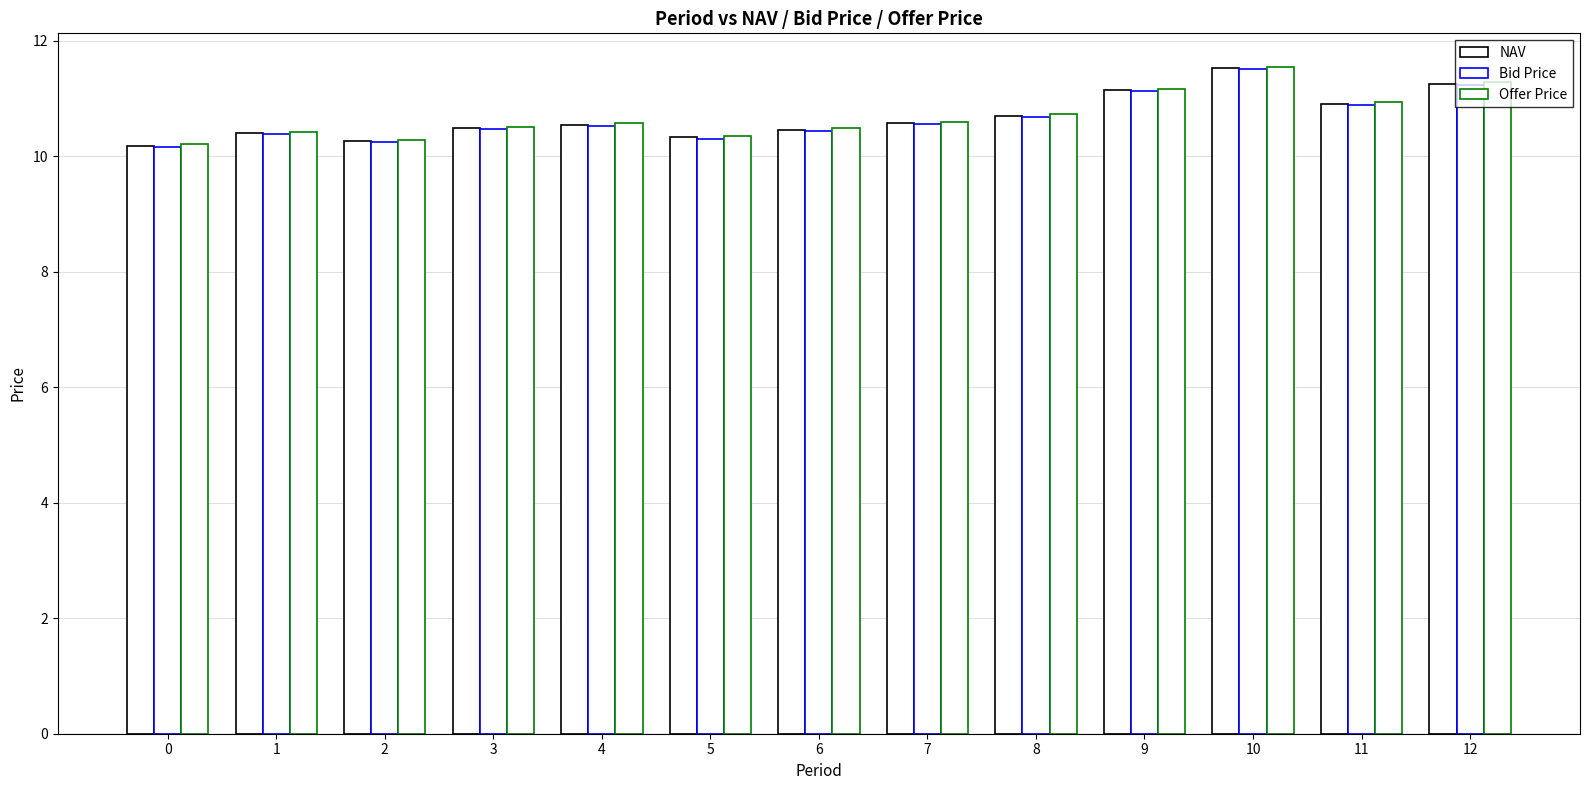

Reading left to right, what are all the values shown in this chart?

NAV: 0=10.2	1=10.4	2=10.3	3=10.5	4=10.5	5=10.3	6=10.5	7=10.6	8=10.7	9=11.2	10=11.5	11=10.9	12=11.3
Bid Price: 0=10.2	1=10.4	2=10.2	3=10.5	4=10.5	5=10.3	6=10.4	7=10.6	8=10.7	9=11.1	10=11.5	11=10.9	12=11.2
Offer Price: 0=10.2	1=10.4	2=10.3	3=10.5	4=10.6	5=10.3	6=10.5	7=10.6	8=10.7	9=11.2	10=11.6	11=10.9	12=11.3